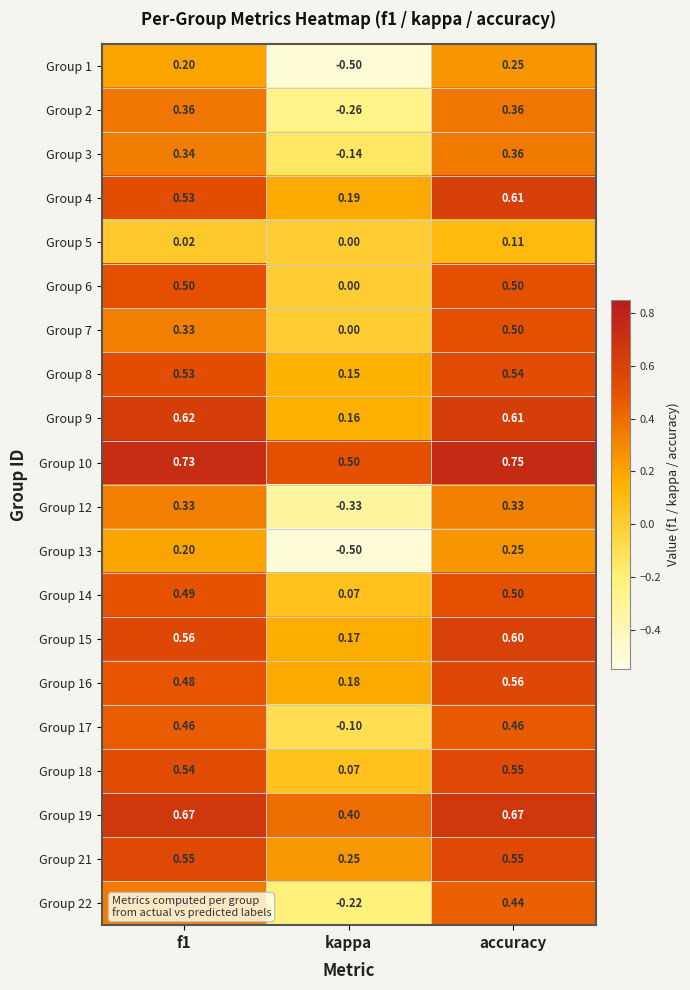

At which category is the sum across all series the highest?

accuracy